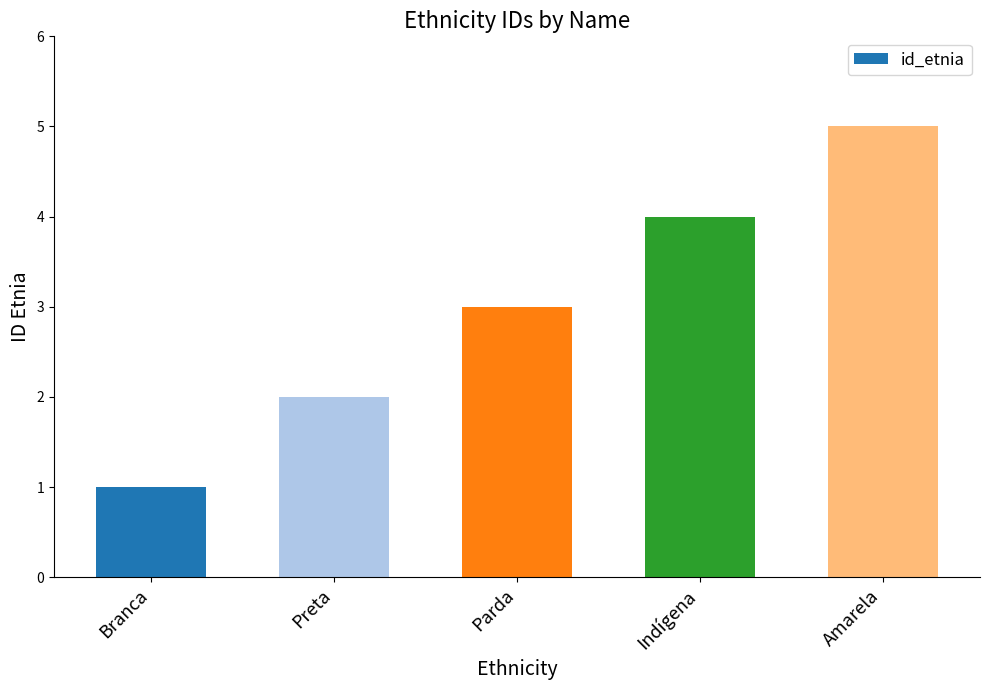

List the labels in order of value, largest first.

Amarela, Indígena, Parda, Preta, Branca